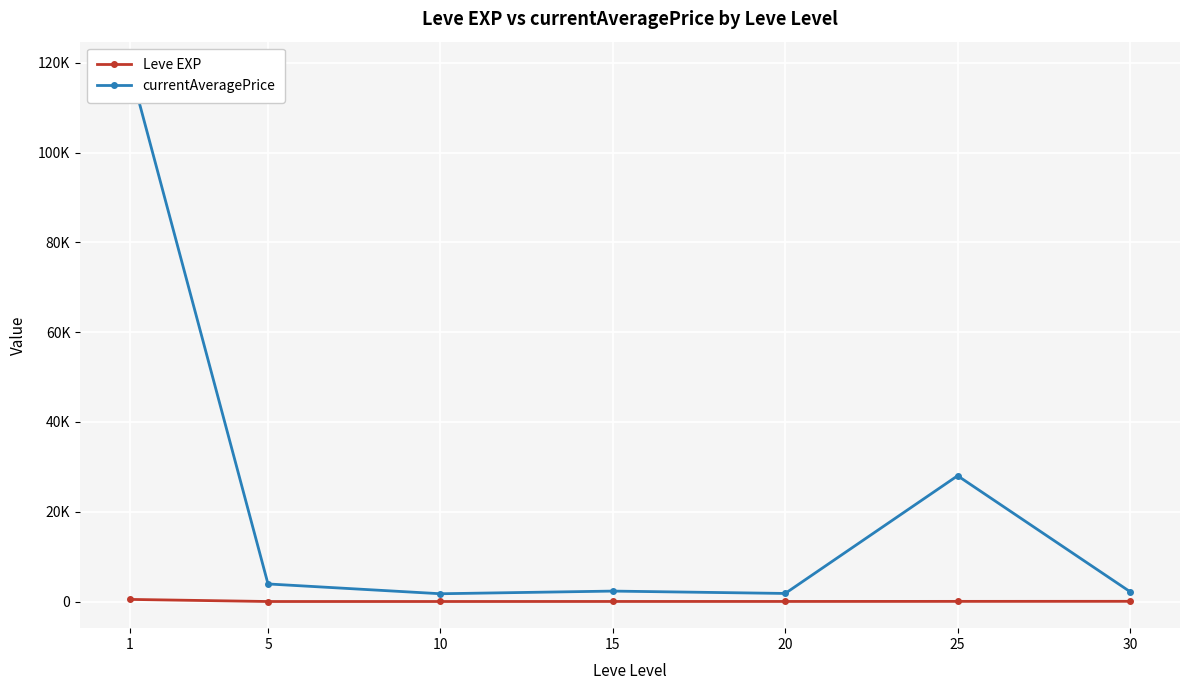

What is the average value of the Leve EXP series?

83.4